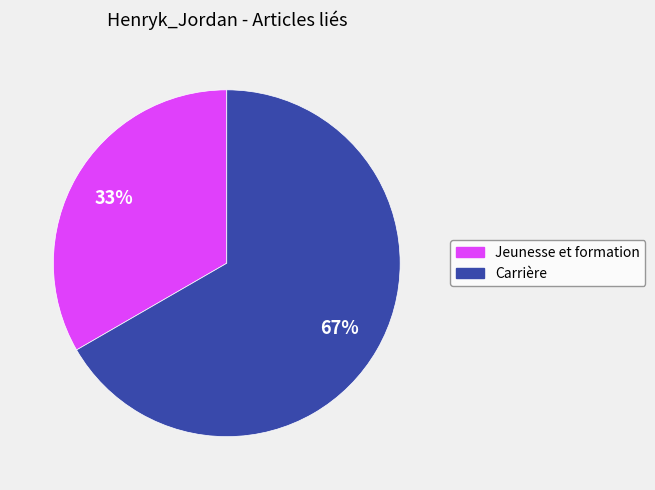

Is it true that Carrière is 56% of the pie?

False